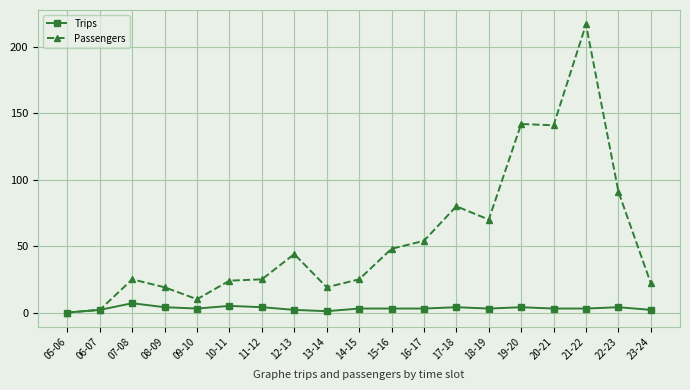

What is the greatest value displayed?

217